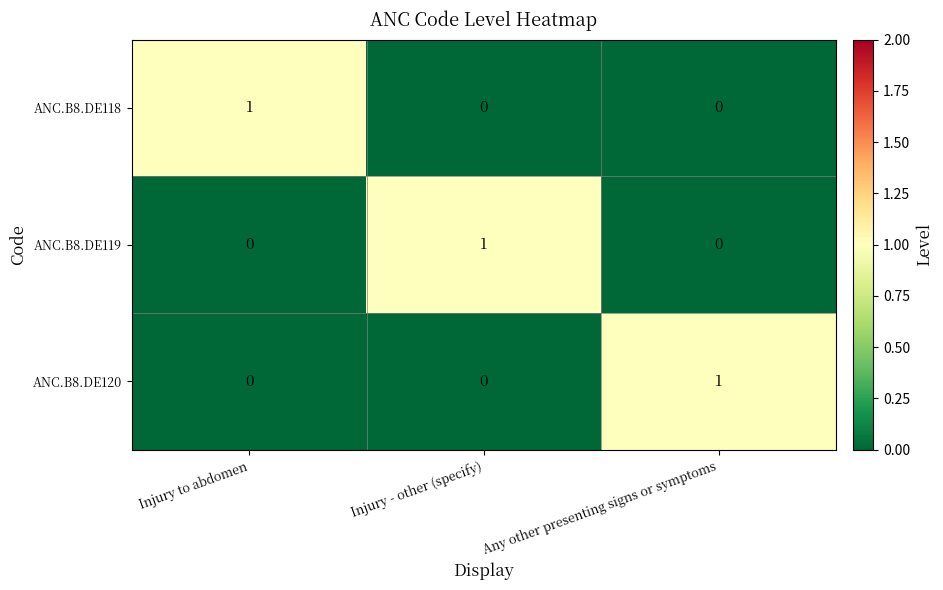

At which label does ANC.B8.DE118 reach its peak?

Injury to abdomen